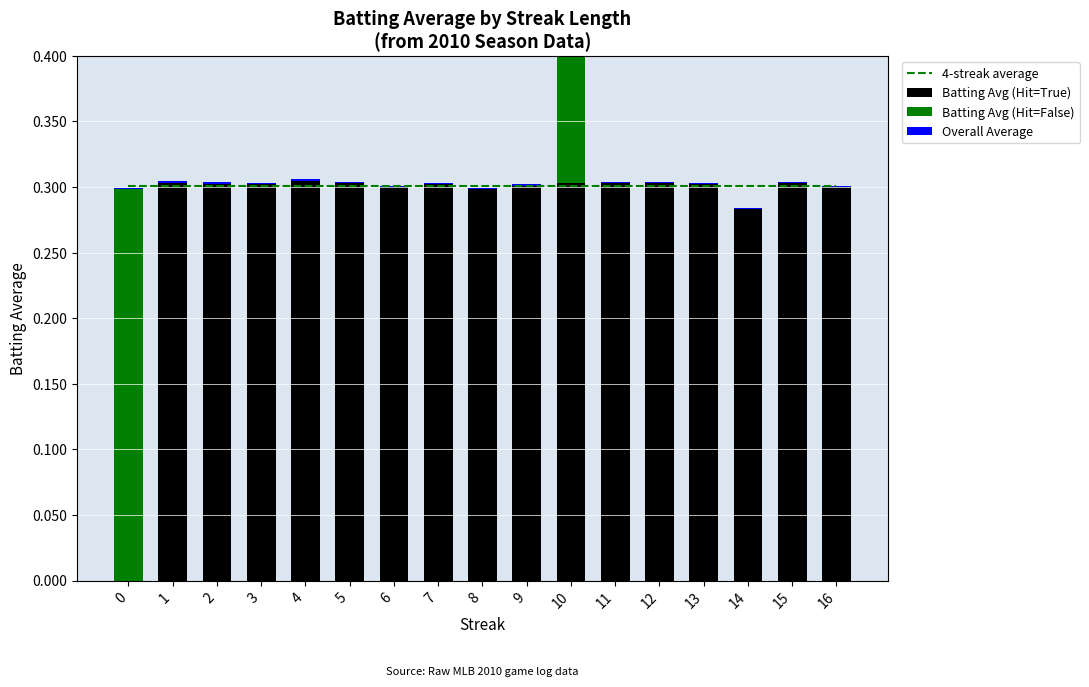

What is the sum of all Batting Avg (Hit=True) values?

4.8